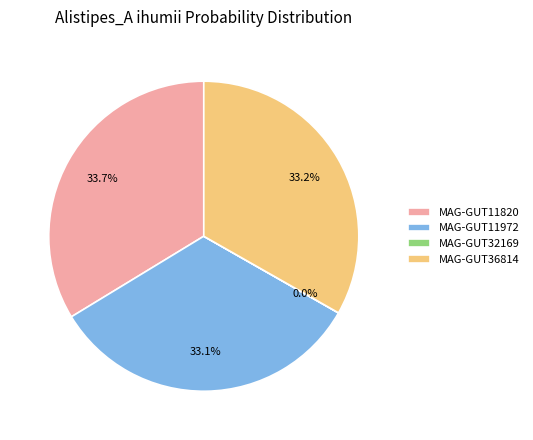

What percentage is NOT represented by MAG-GUT11820?

66.3%